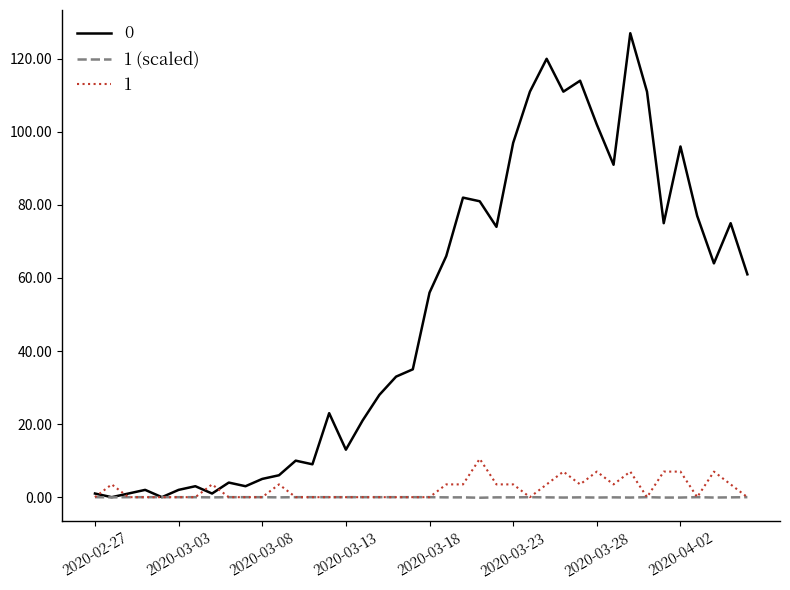

What is the maximum value shown in the chart?

127.0